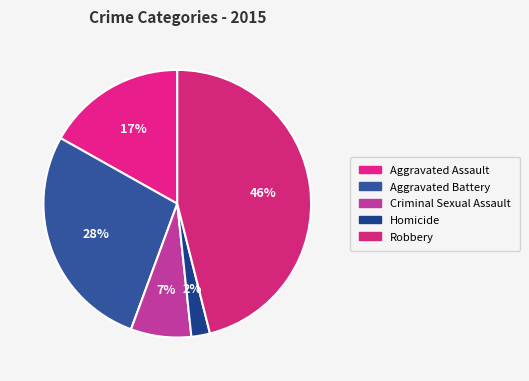

Count the number of slices in the pie.

5